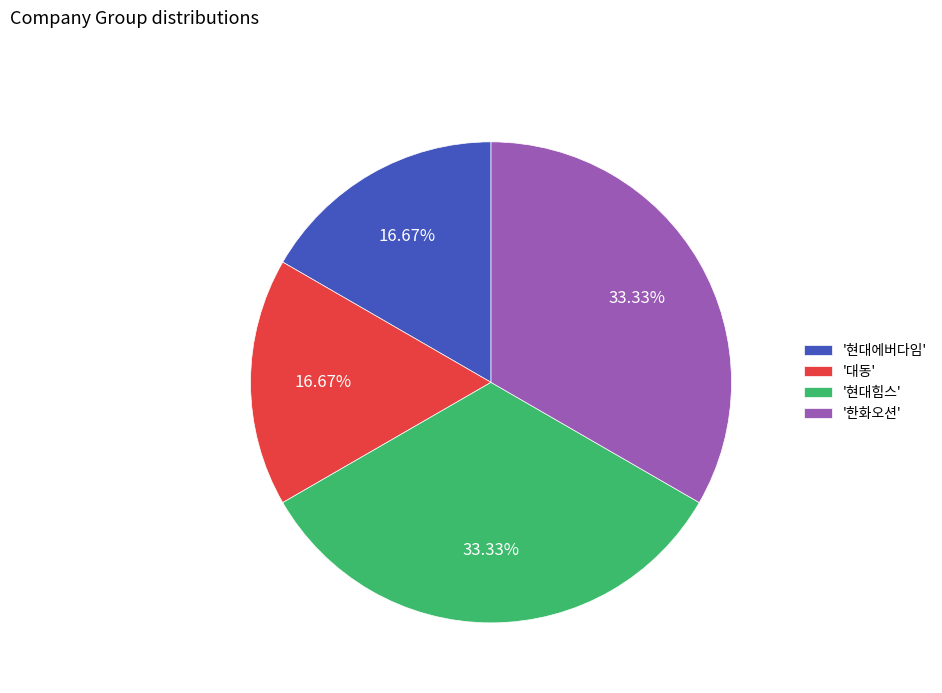

Is '현대힘스' the majority of the pie?

No